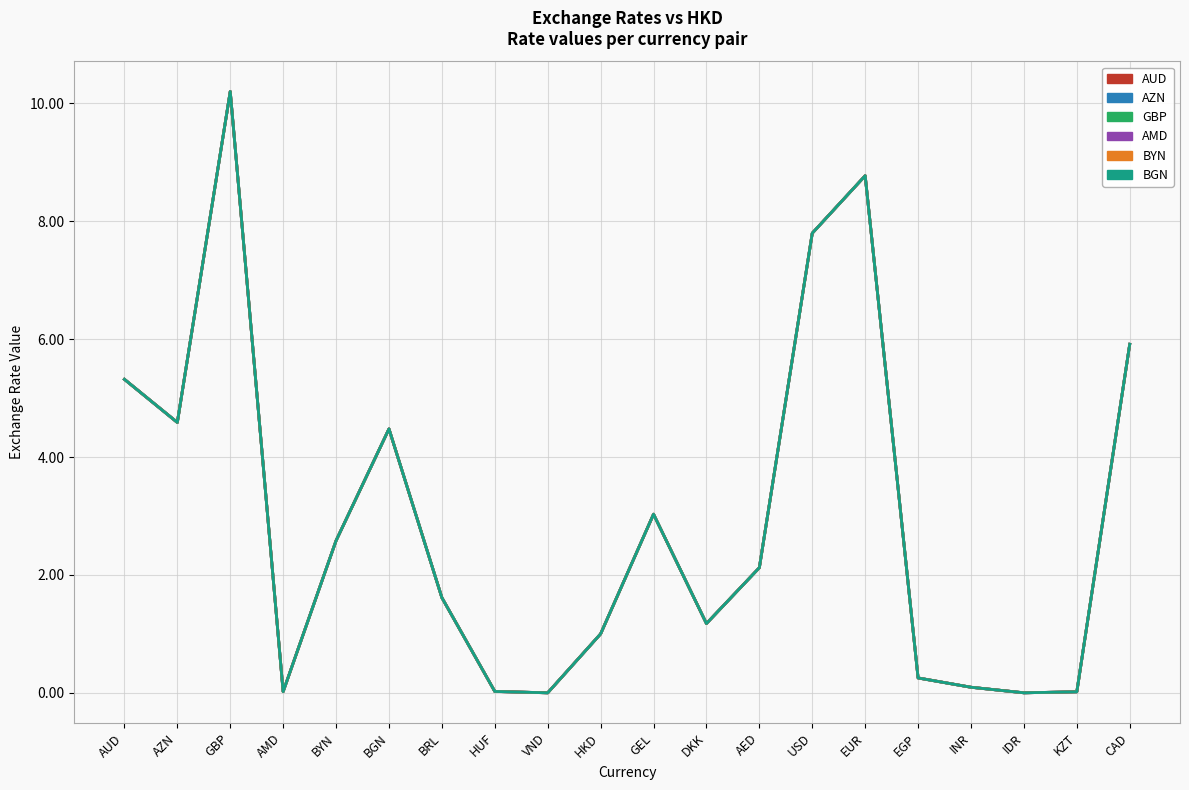

What value does the BYN series have at EUR?

8.8